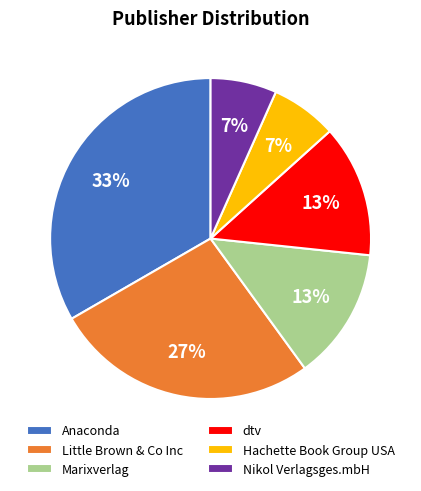

What is the ratio of the value at dtv to the value at Marixverlag?

1.0